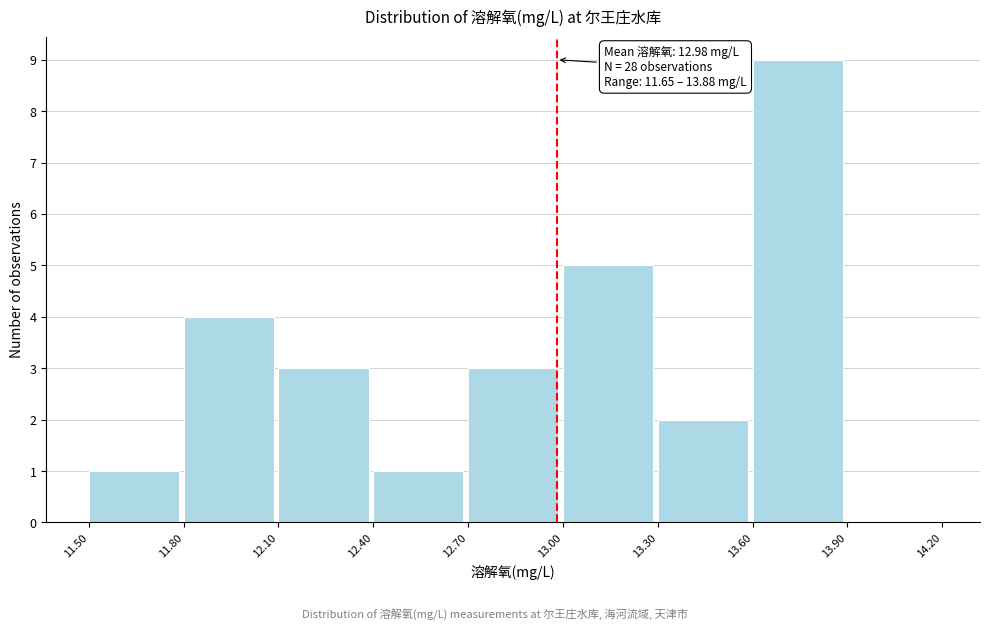

Over which range of the x-axis is the bar tallest?

13.60 to 13.90